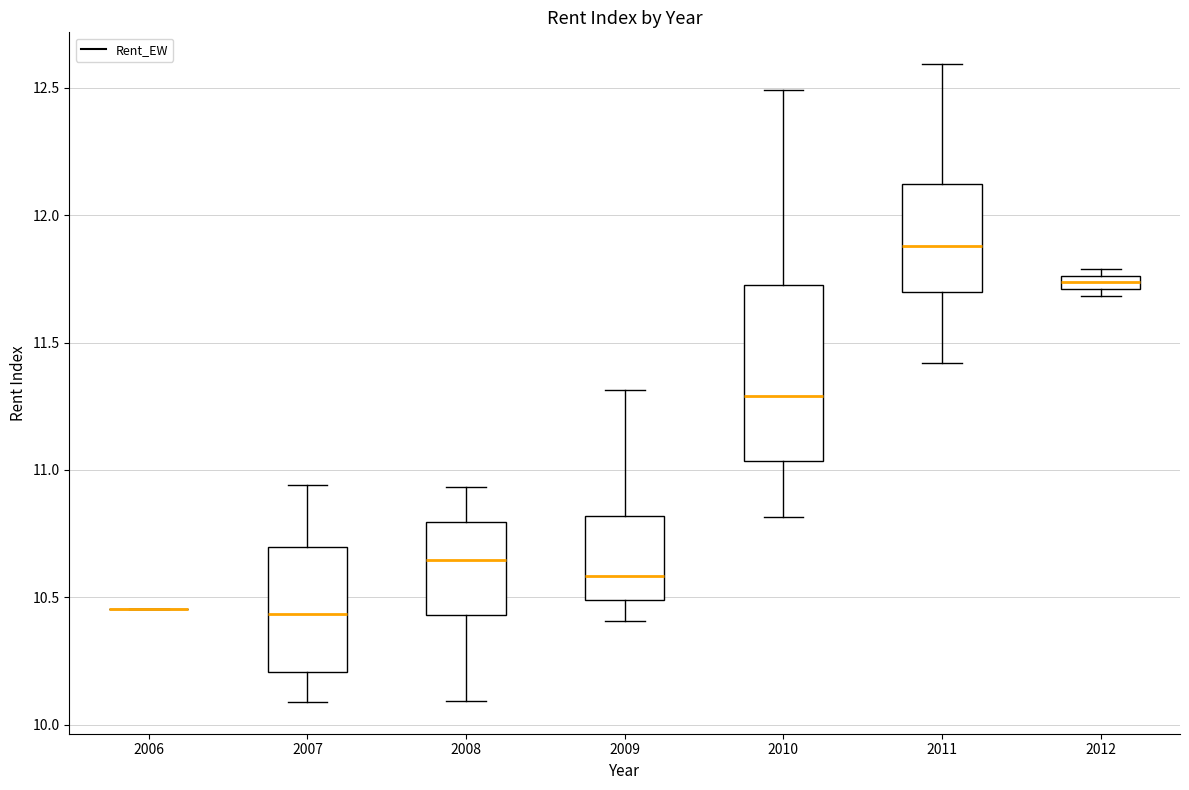

Where does the lower whisker of the box at x = 2009 end on the y-axis? The values are not printed on the chart, so give them approximately, as read against the axis.

10.40